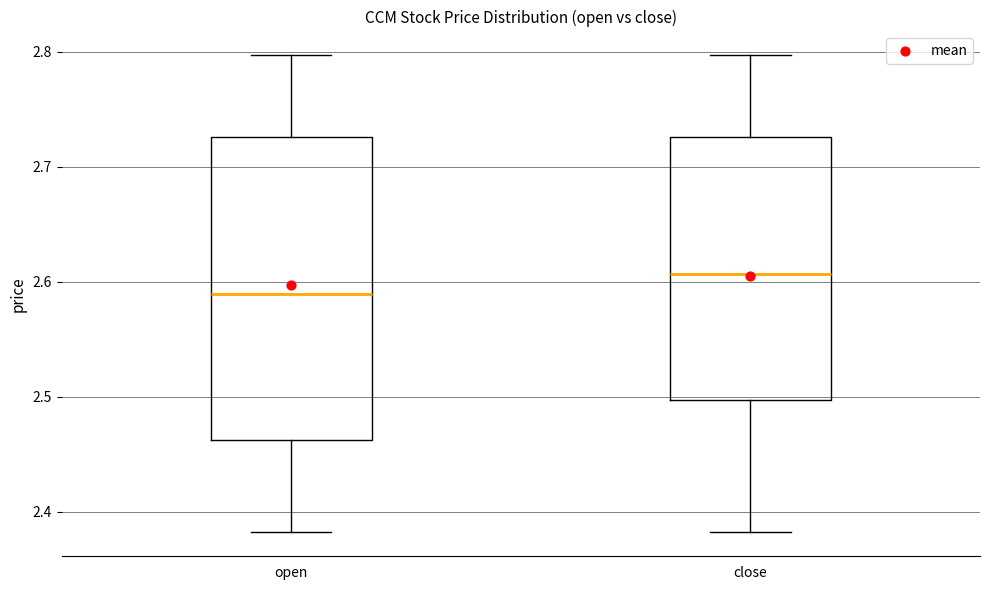

Comparing the boxes themselves (not the whiskers), which one is the tallest?

open